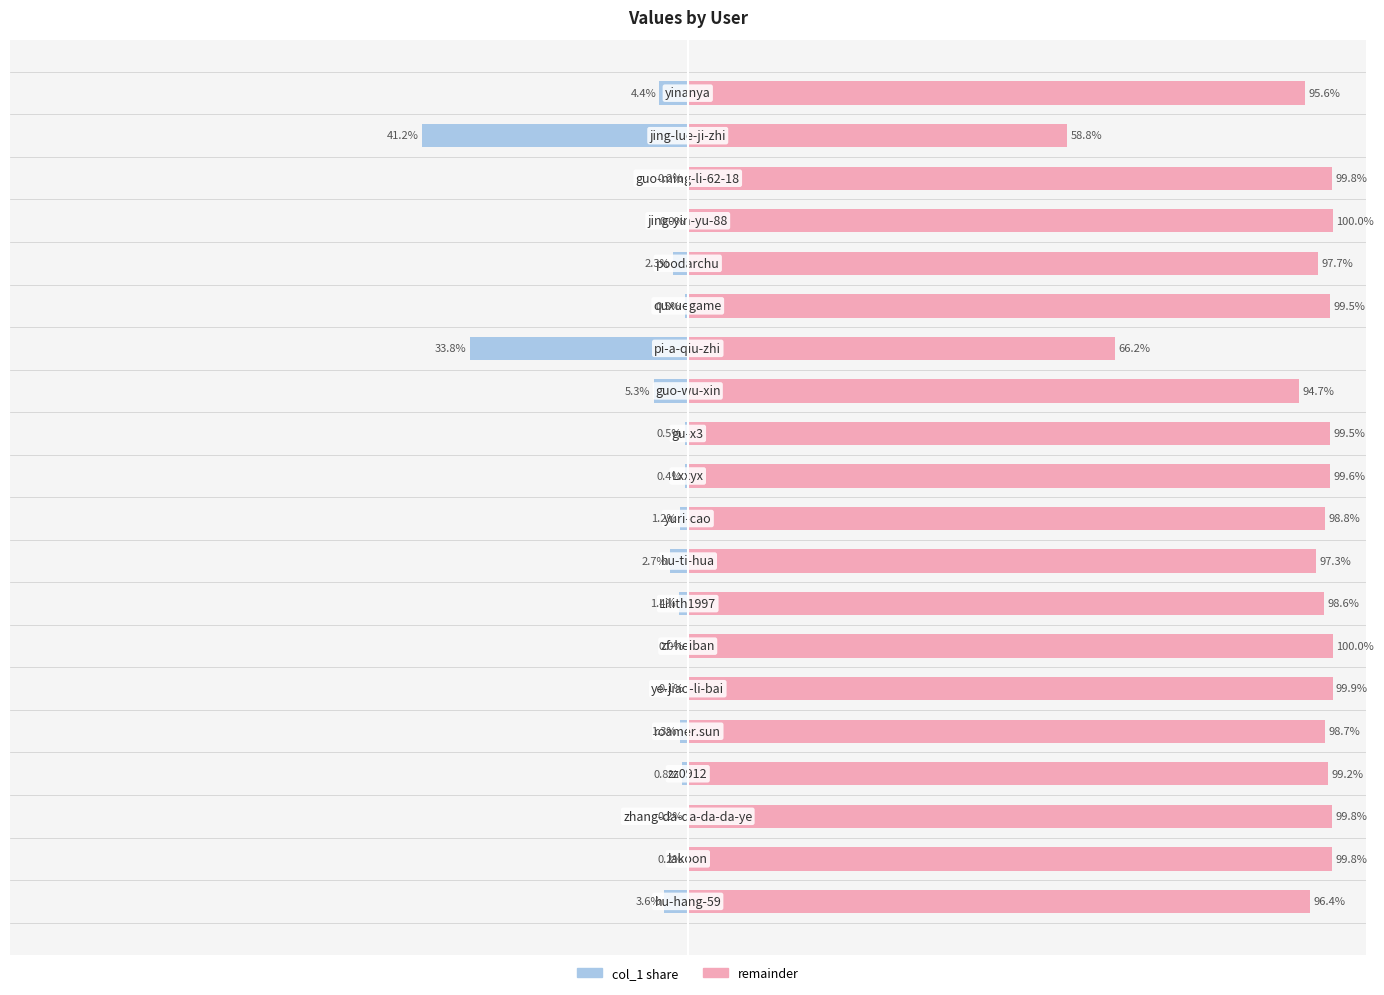

Which series has the largest range (max minus min)?

col_1 share